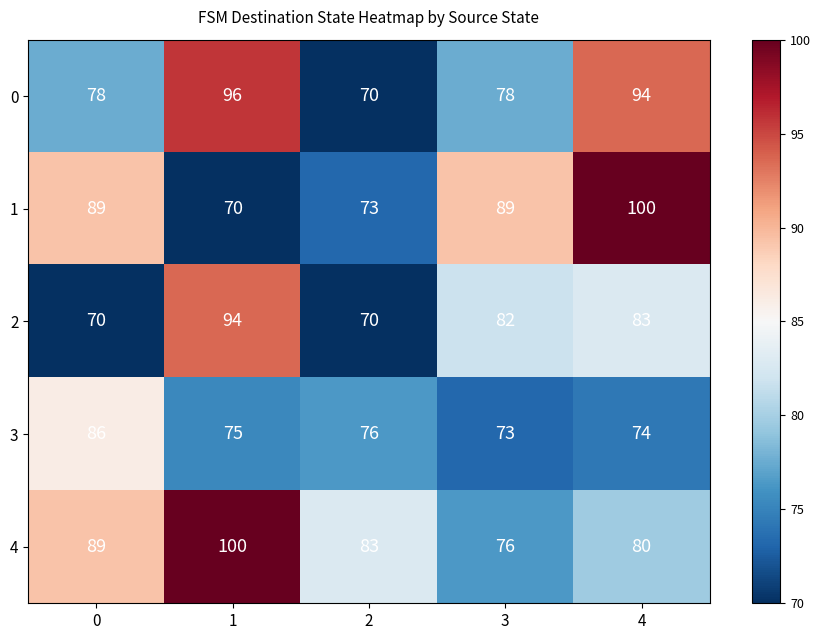

What is the total value across all series at 2?

372